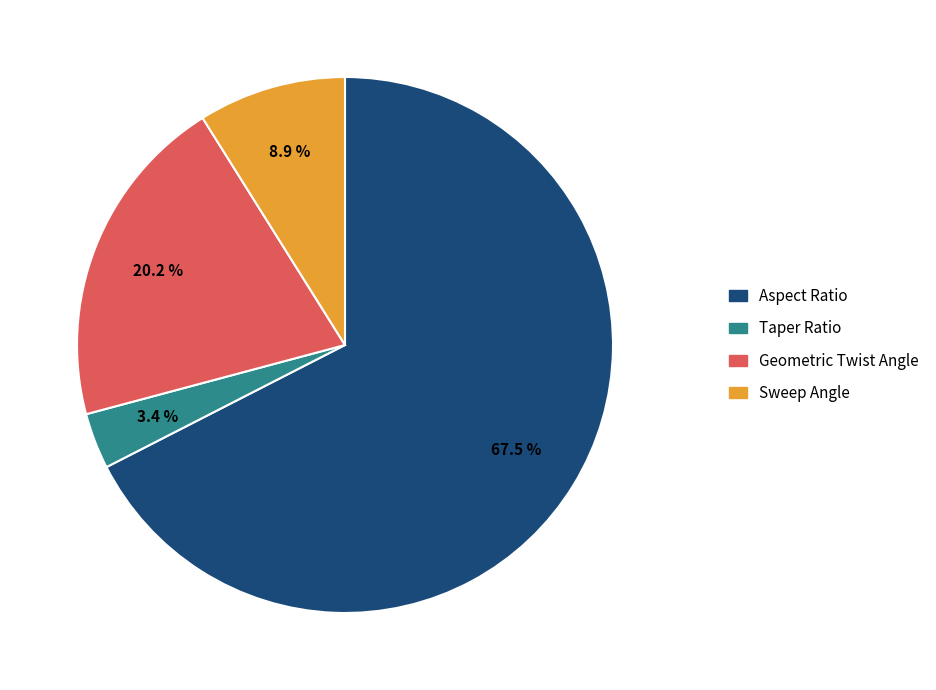

How many segments does this pie chart have?

4